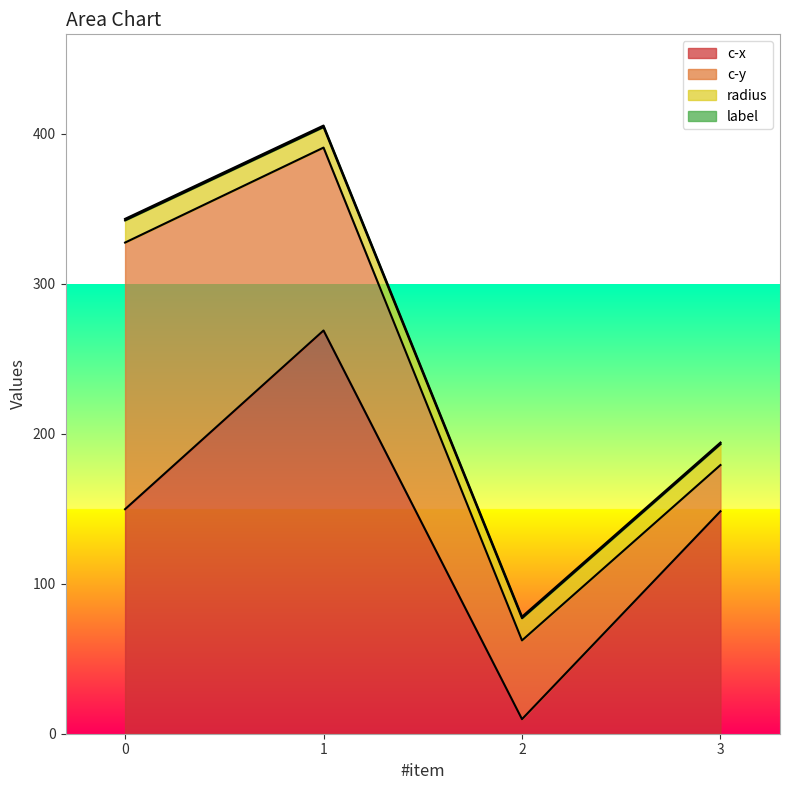

True or false: c-y and radius intersect in this chart.

False